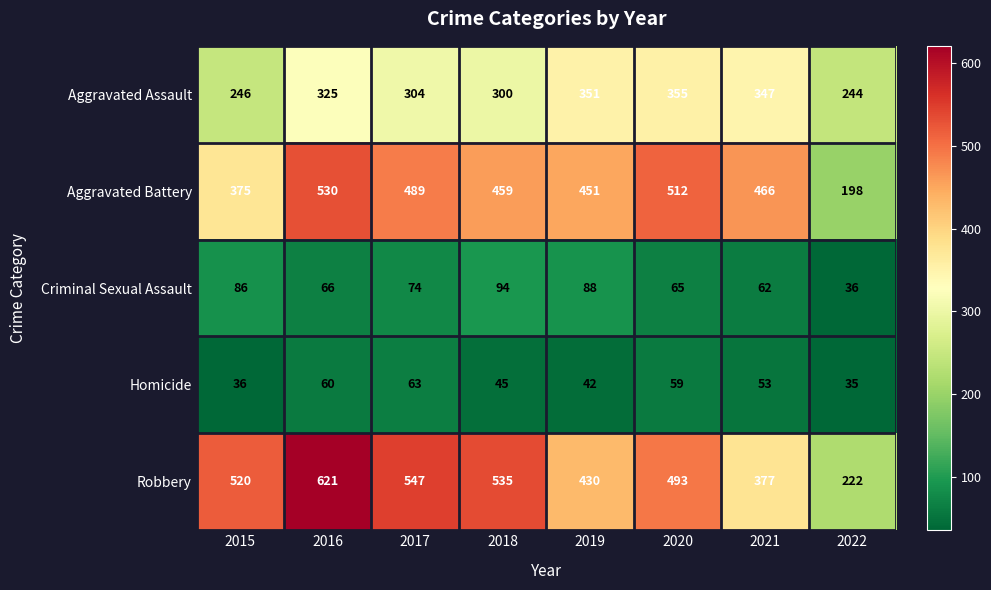

The Homicide series shows 35 at 2022. True or false?

True